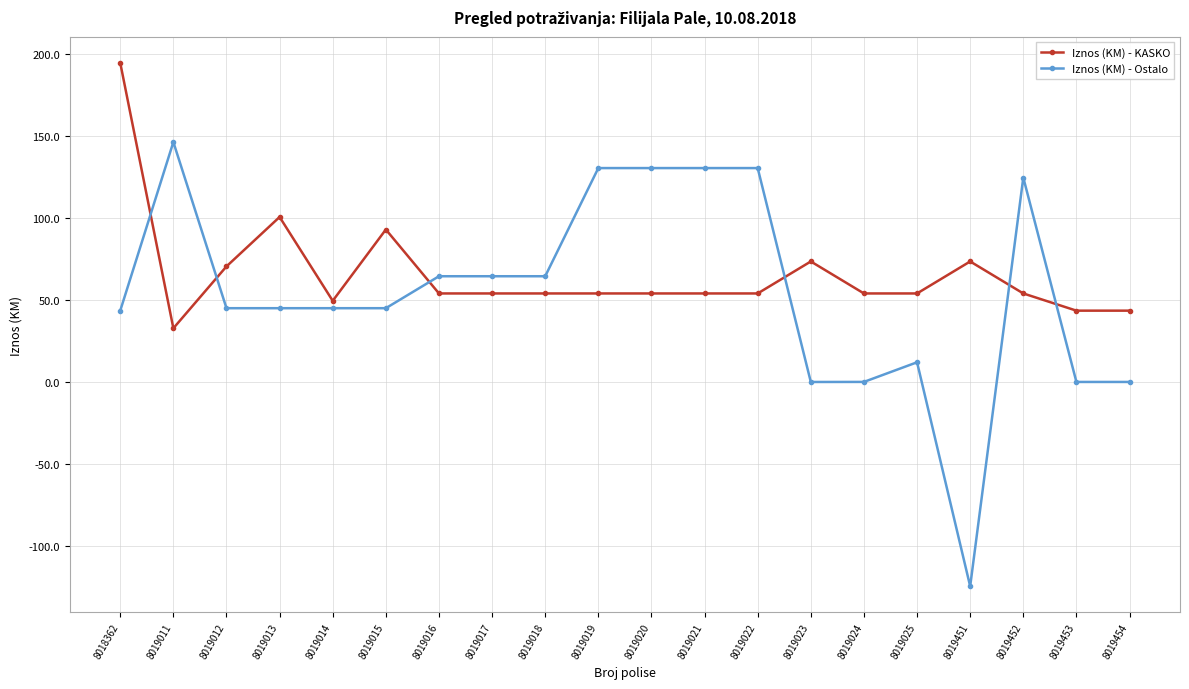

True or false: Iznos (KM) - Ostalo has more than 0 points higher than both neighbors.

True